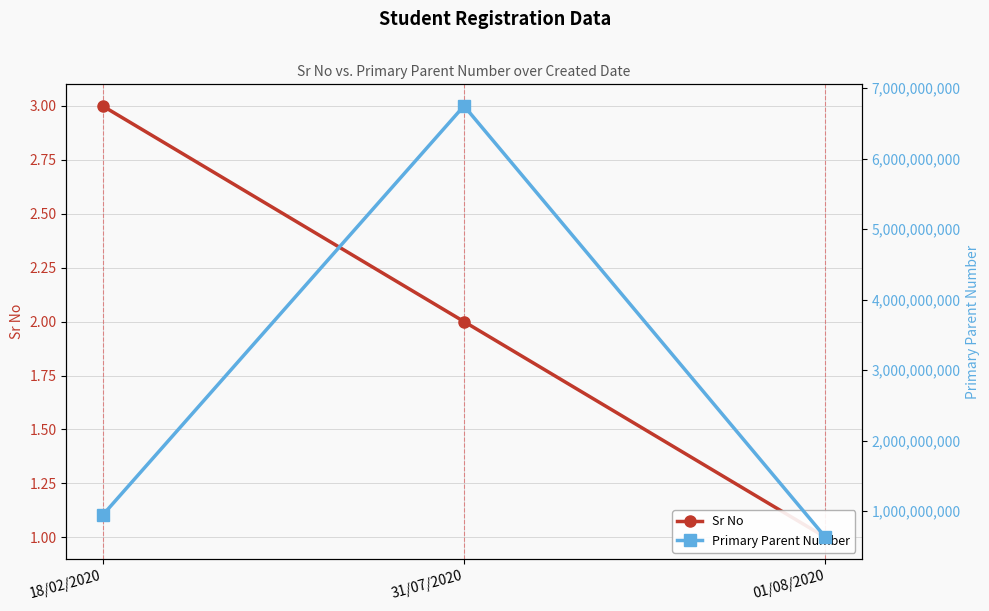

At which label is Primary Parent Number closest to 3687628280?

18/02/2020